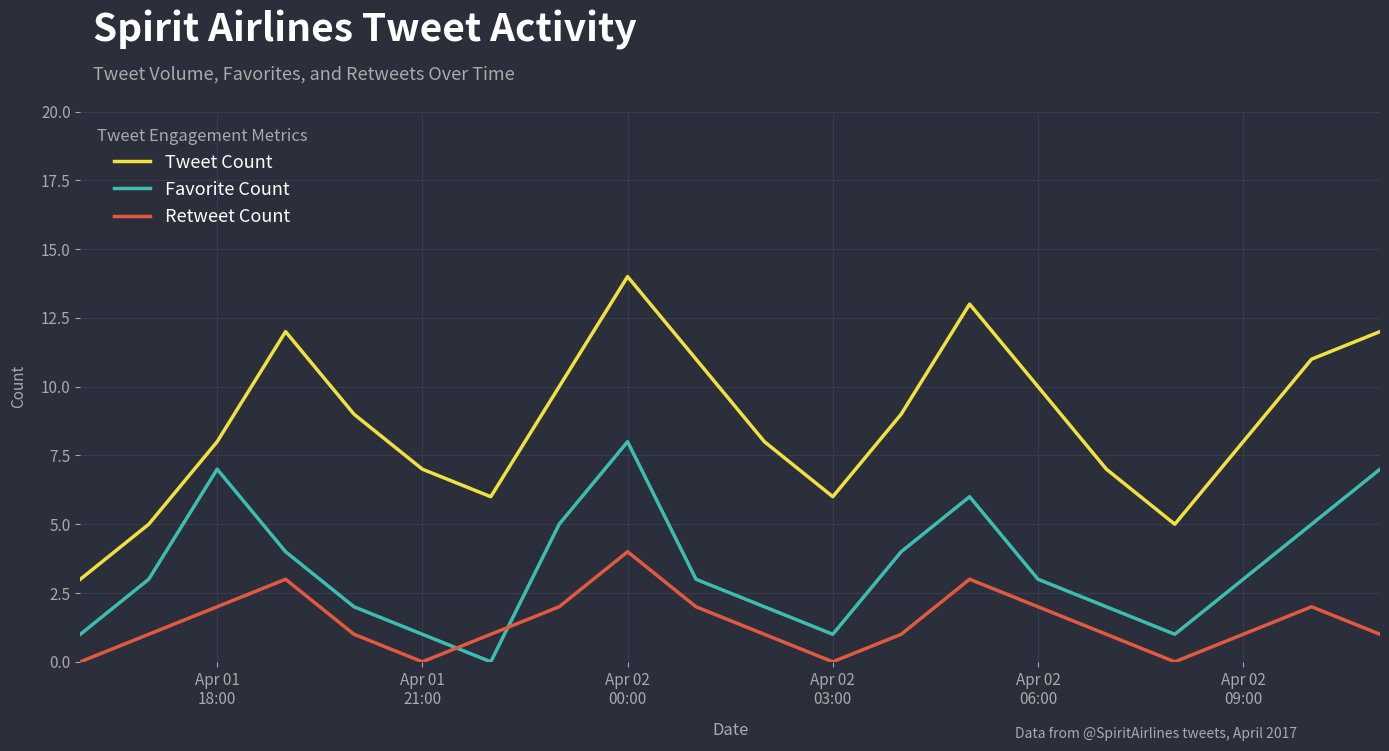

Is this an area chart (filled region under the line)?

No